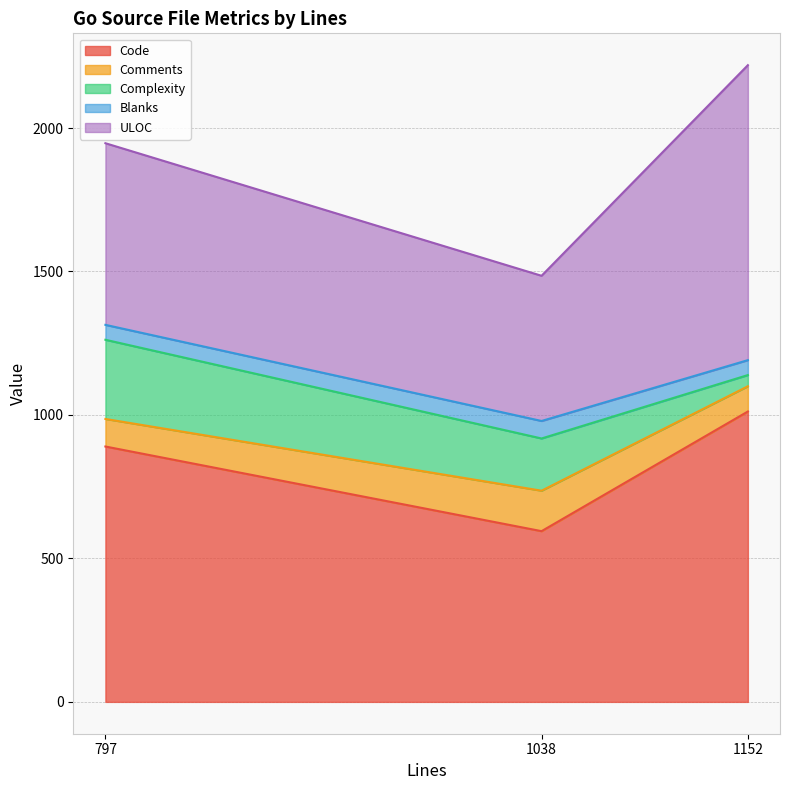

Reading right to left, extract all data points from this chart.

Code: 1012	595	890
Comments: 88	141	96
Complexity: 39	182	276
Blanks: 52	61	52
ULOC: 1028	506	633